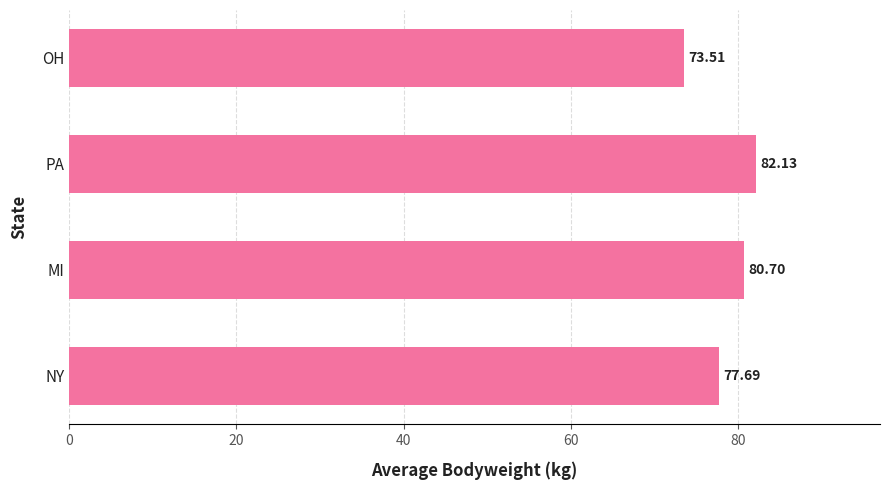

Which has a higher value, PA or OH?

PA